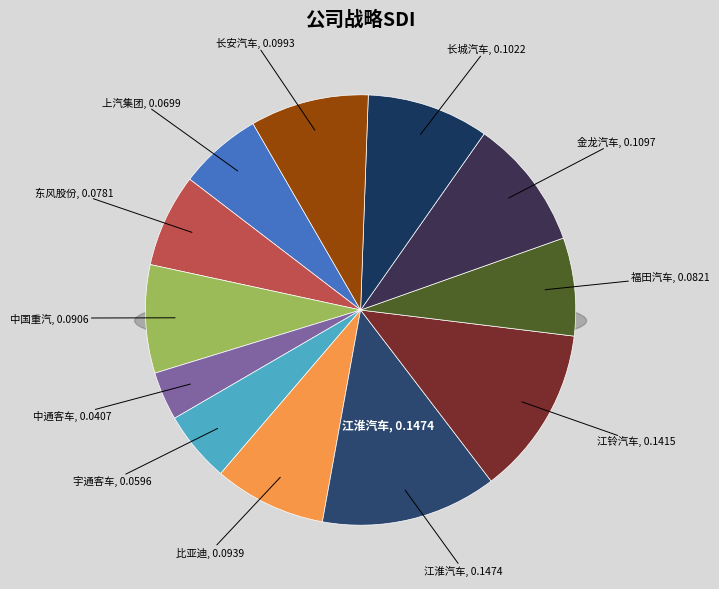

Which category has the biggest portion of the pie?

江淮汽车